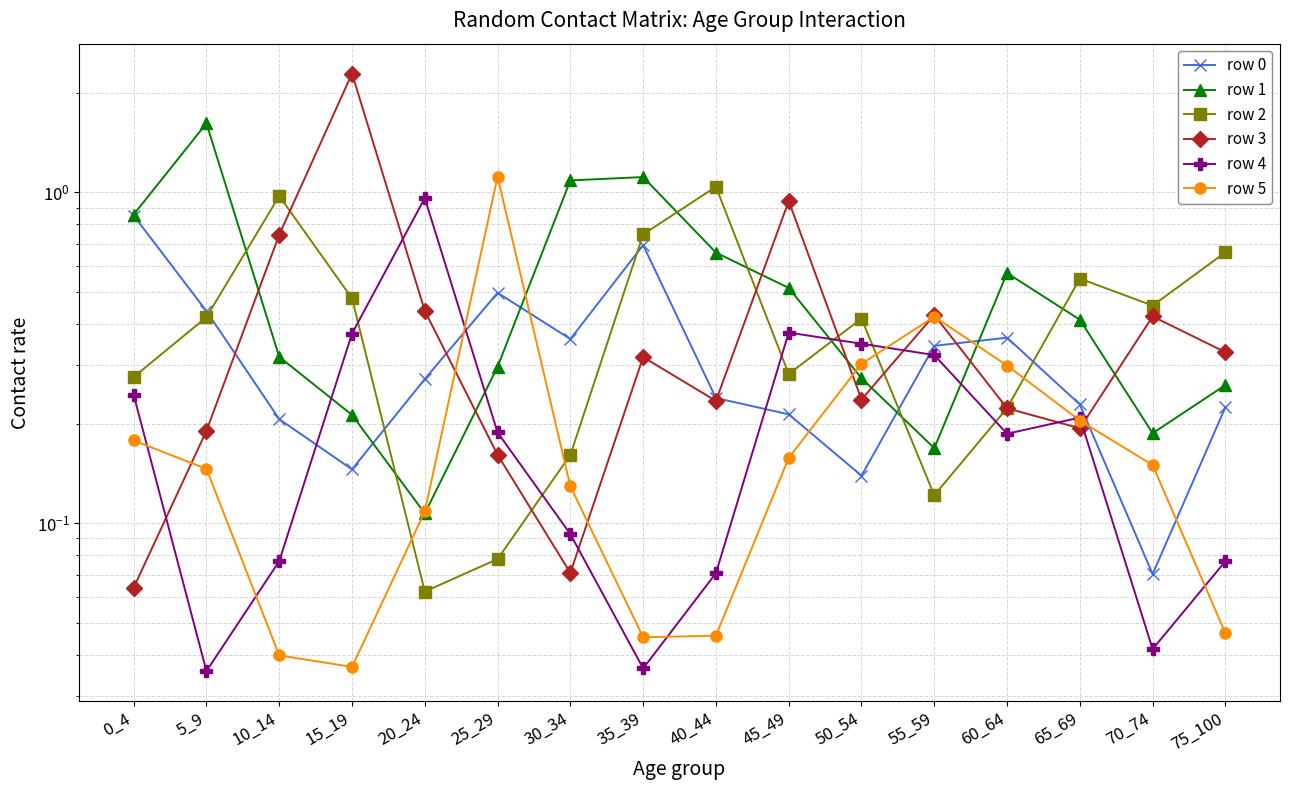

What is the sum of all row 2 values?

6.9